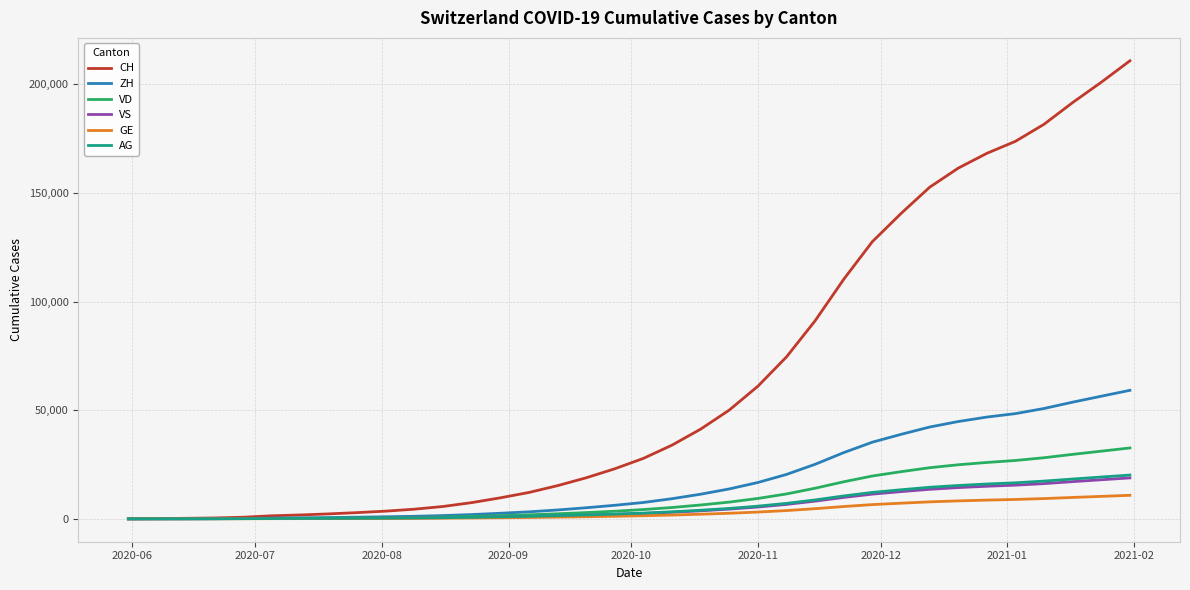

Which series has the widest spread of values?

CH